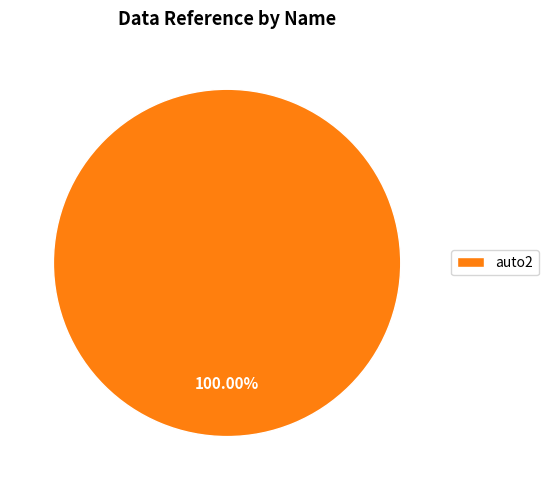

Rank the categories by value from lowest to highest.

auto2